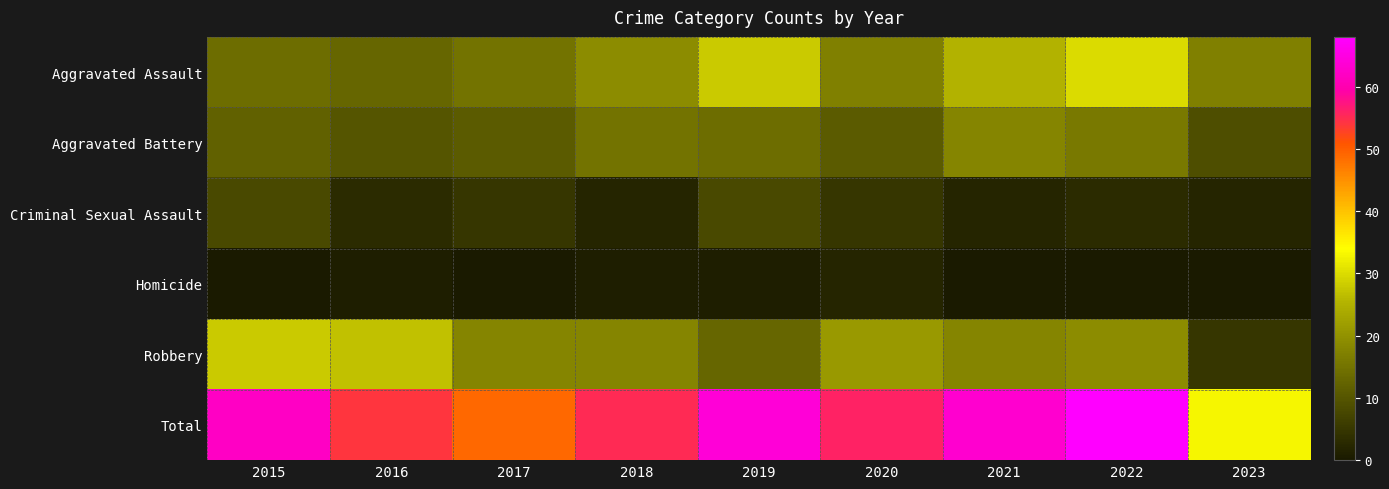

Reading left to right, extract all data points from this chart.

Aggravated Assault: 2015=14	2016=13	2017=15	2018=19	2019=28	2020=17	2021=25	2022=30	2023=17
Aggravated Battery: 2015=12	2016=10	2017=11	2018=15	2019=14	2020=11	2021=18	2022=16	2023=9
Criminal Sexual Assault: 2015=8	2016=3	2017=5	2018=2	2019=8	2020=5	2021=2	2022=3	2023=2
Homicide: 2015=0	2016=1	2017=0	2018=1	2019=1	2020=2	2021=0	2022=0	2023=0
Robbery: 2015=28	2016=27	2017=18	2018=18	2019=13	2020=21	2021=18	2022=19	2023=5
Total: 2015=62	2016=54	2017=49	2018=55	2019=64	2020=56	2021=63	2022=68	2023=33